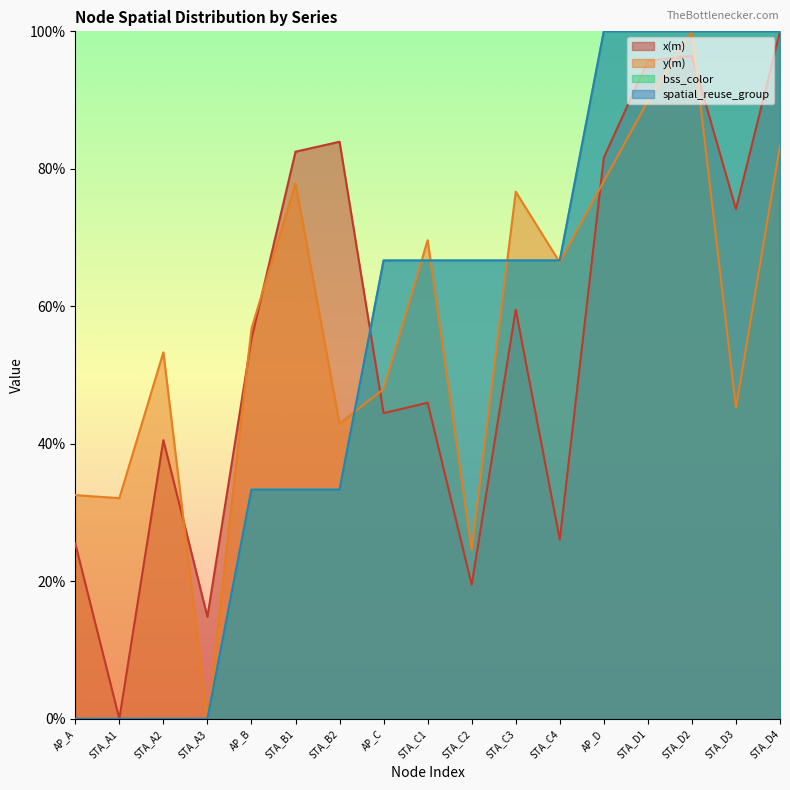

At which category is the sum across all series the highest?

STA_D2